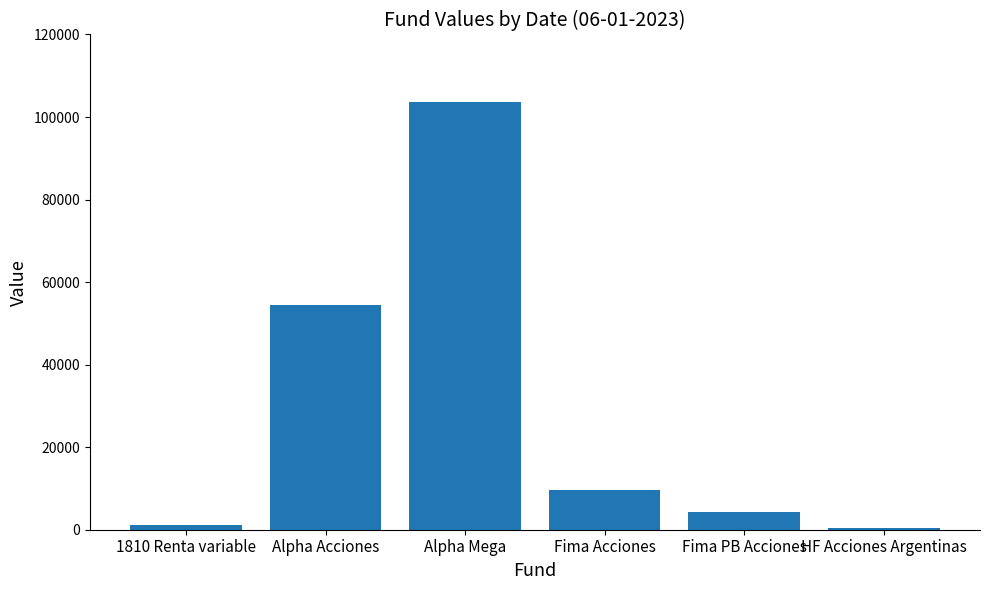

Which category has the highest value across all series?

Alpha Mega